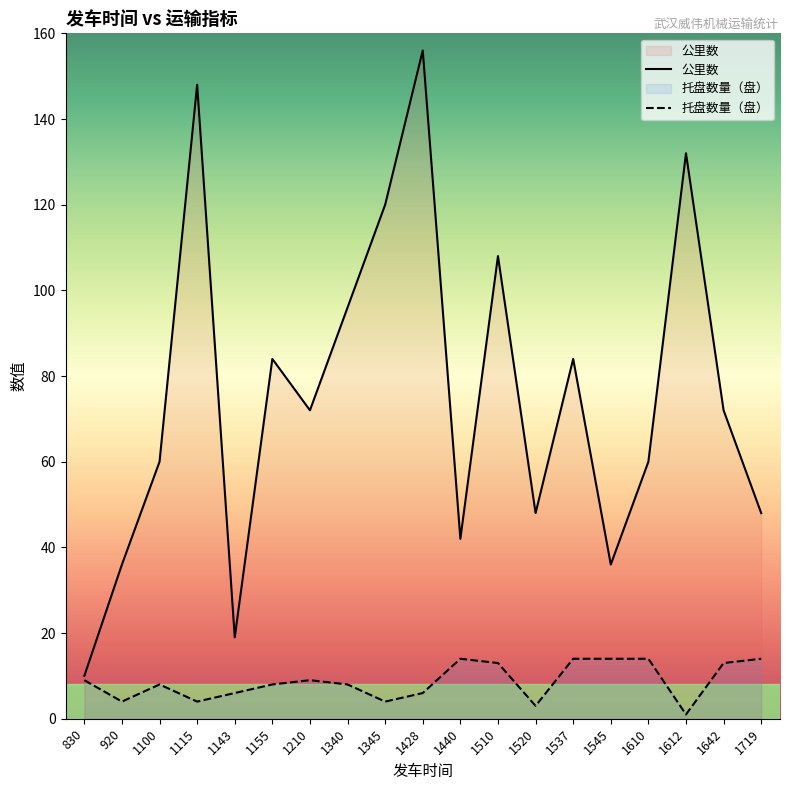

Between 920 and 830, which is larger?

920